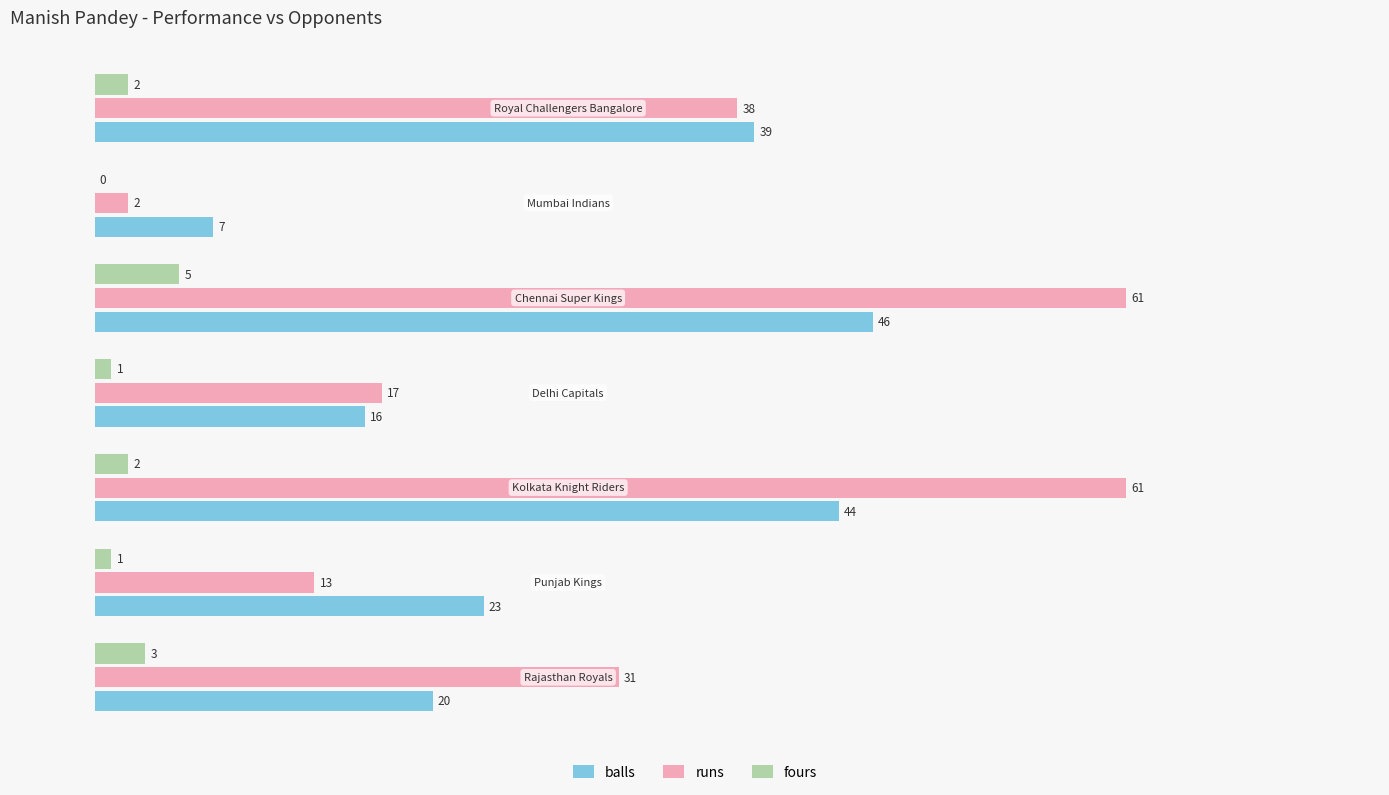

What is the maximum value shown in the chart?

61